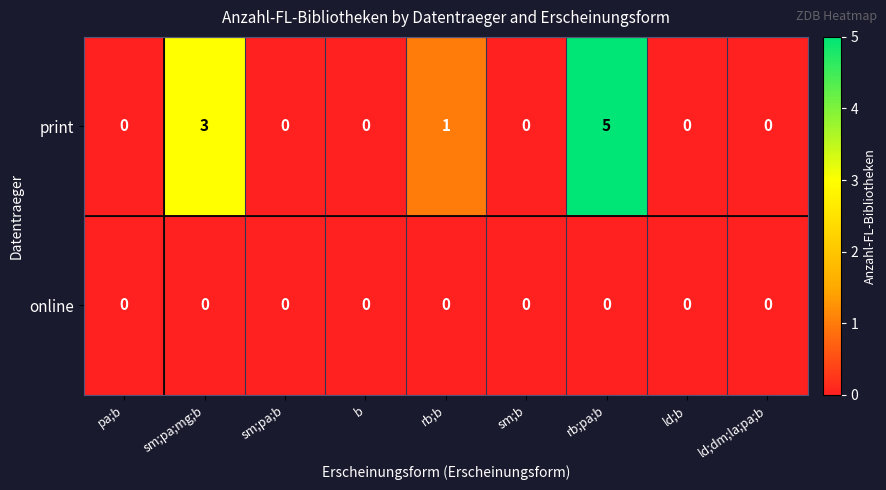

Which series has the largest total across all categories?

print